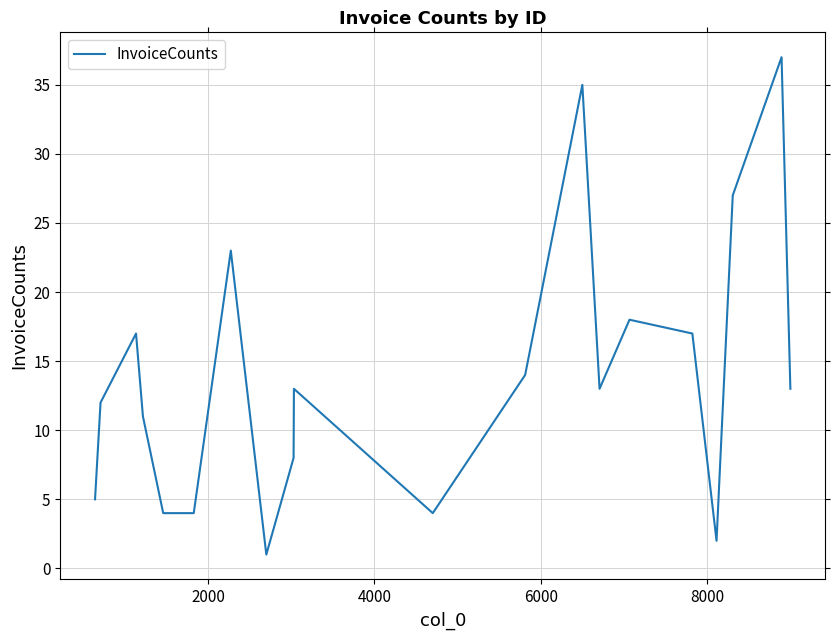

What is the greatest value displayed?

37